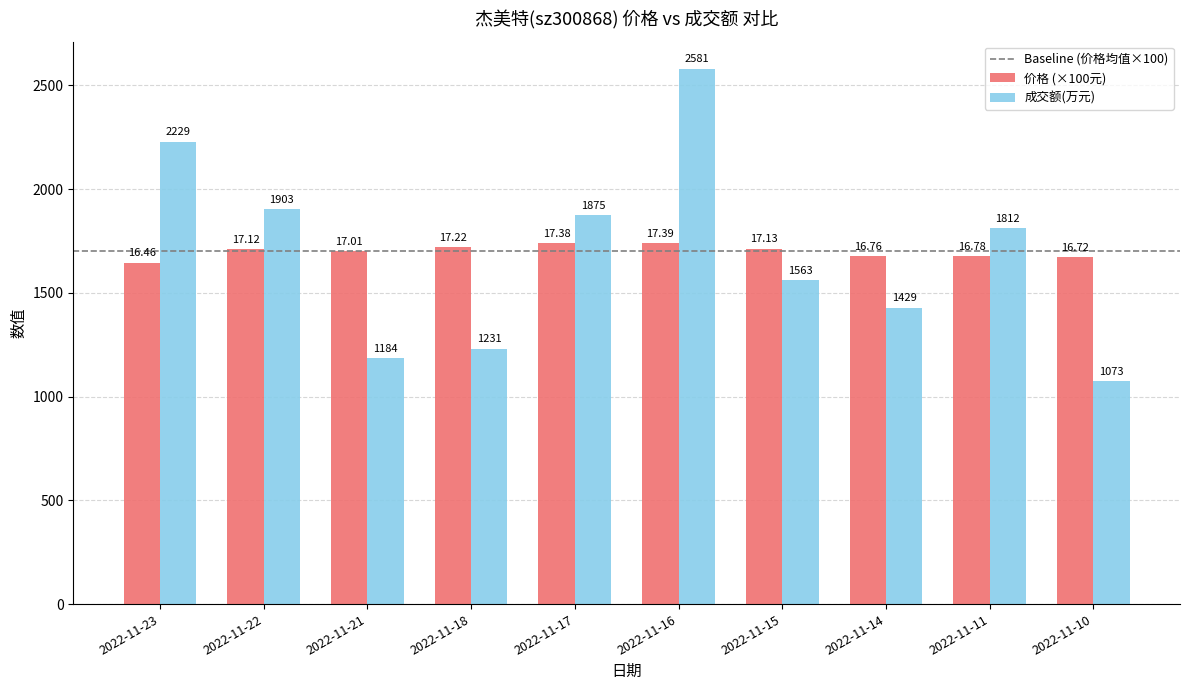

What is the sum of all 价格 (×100元) values?

16997.0